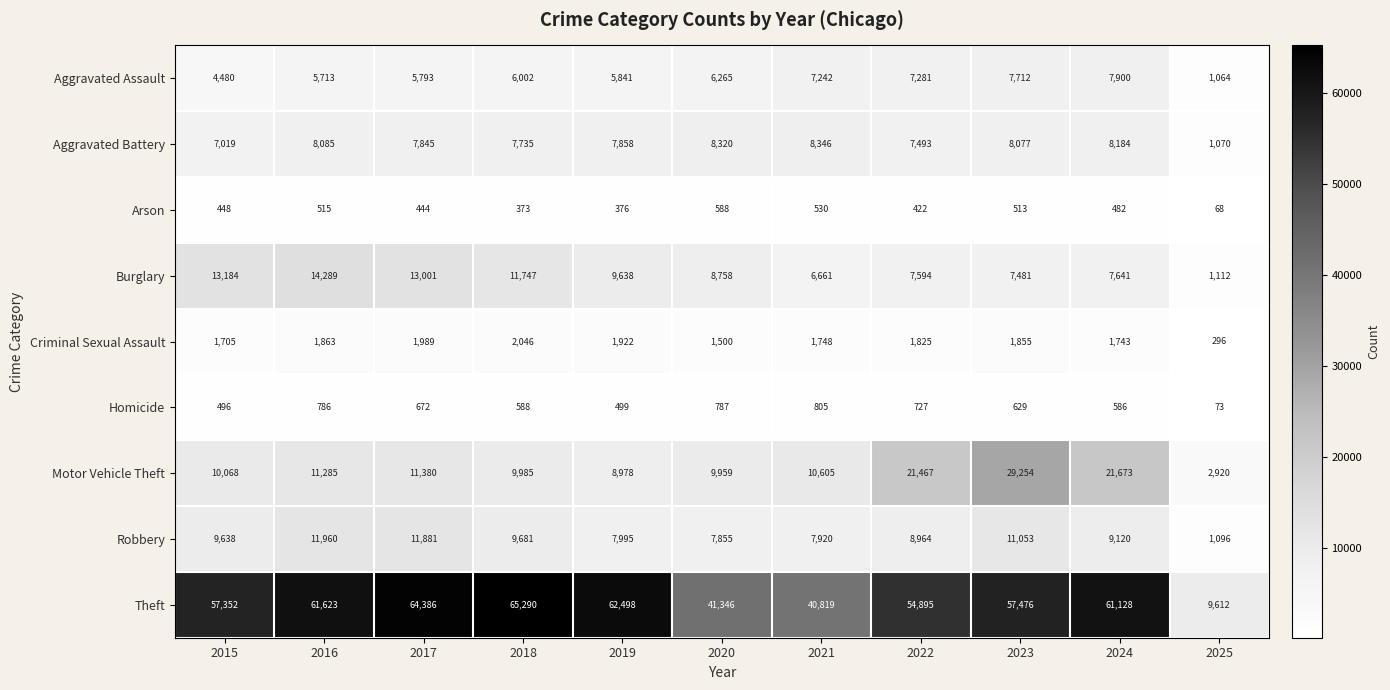

Rank the series by their maximum value, from lowest to highest.

Arson, Homicide, Criminal Sexual Assault, Aggravated Assault, Aggravated Battery, Robbery, Burglary, Motor Vehicle Theft, Theft